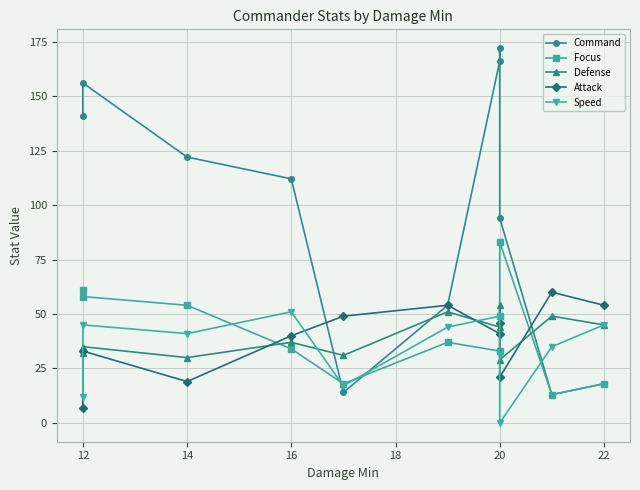

Is the value of Command at 9 greater than the value of Speed at 12?

No